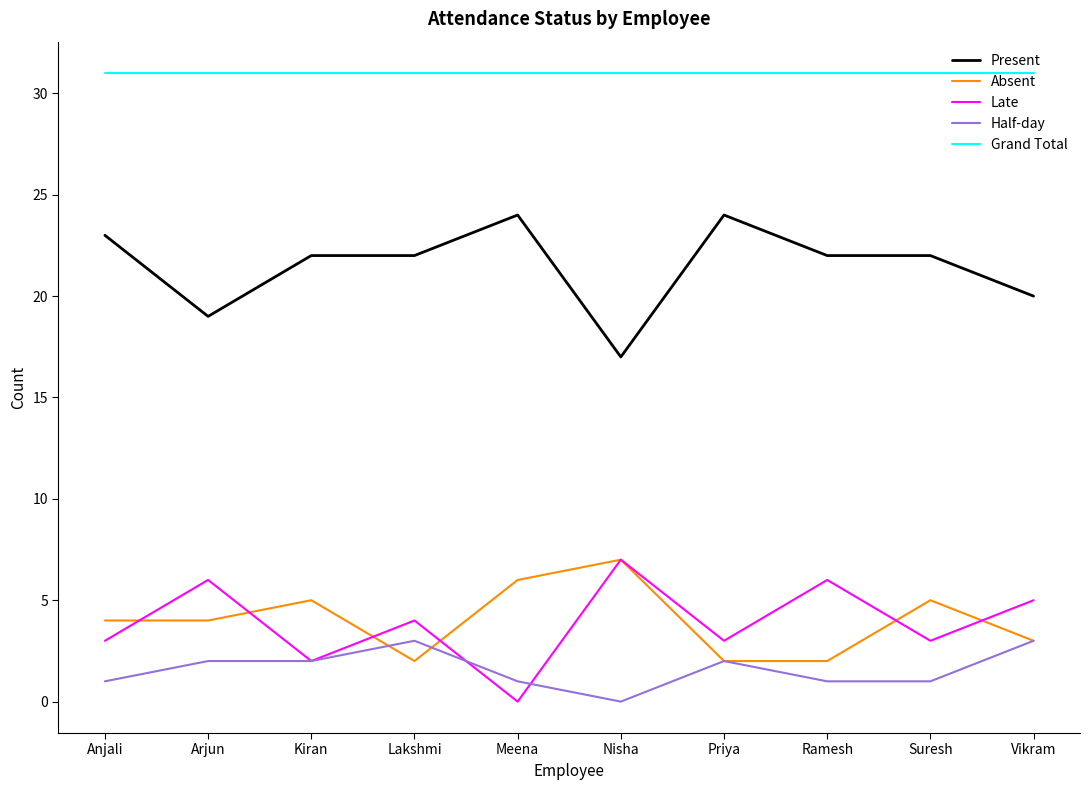

What value does the Grand Total series have at Meena?

31